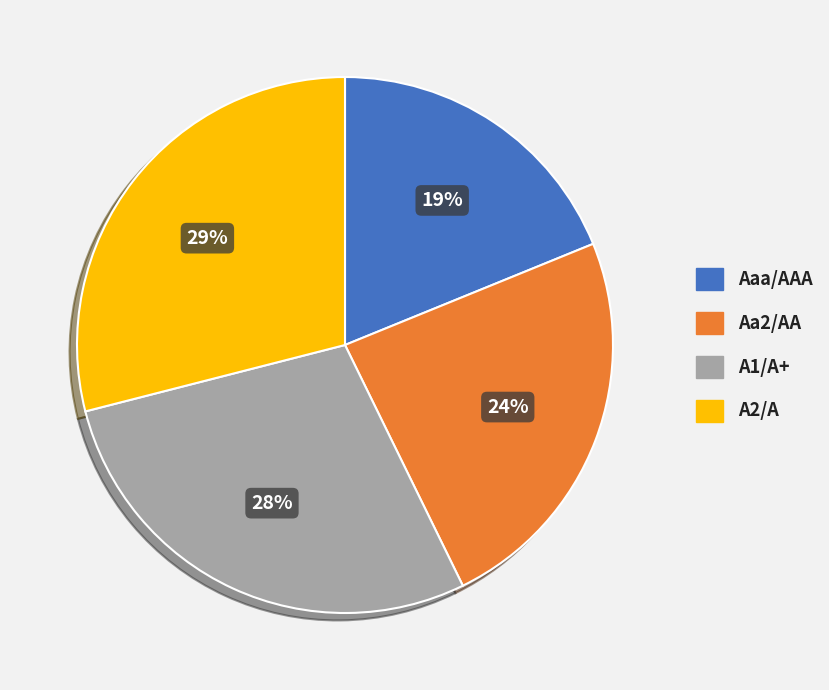

To the nearest percent, what is the combined percentage of Aa2/AA and Aaa/AAA?

43%